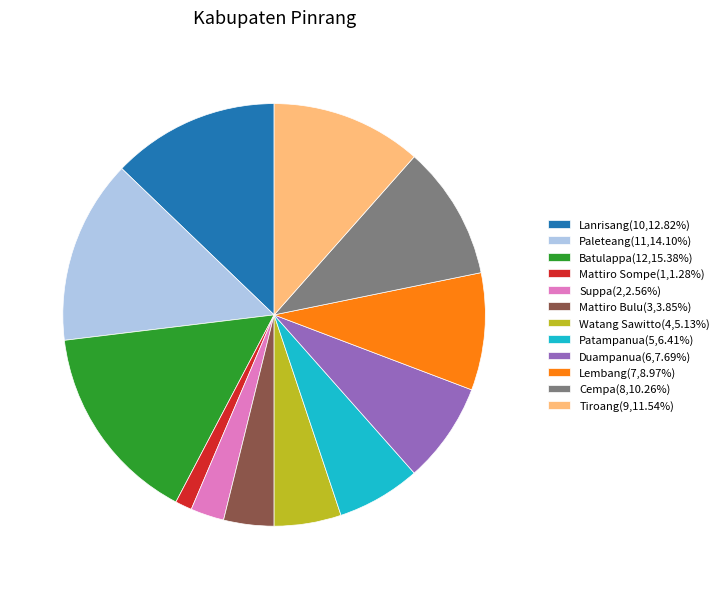

Is it true that Mattiro Sompe is 7% of the pie?

False